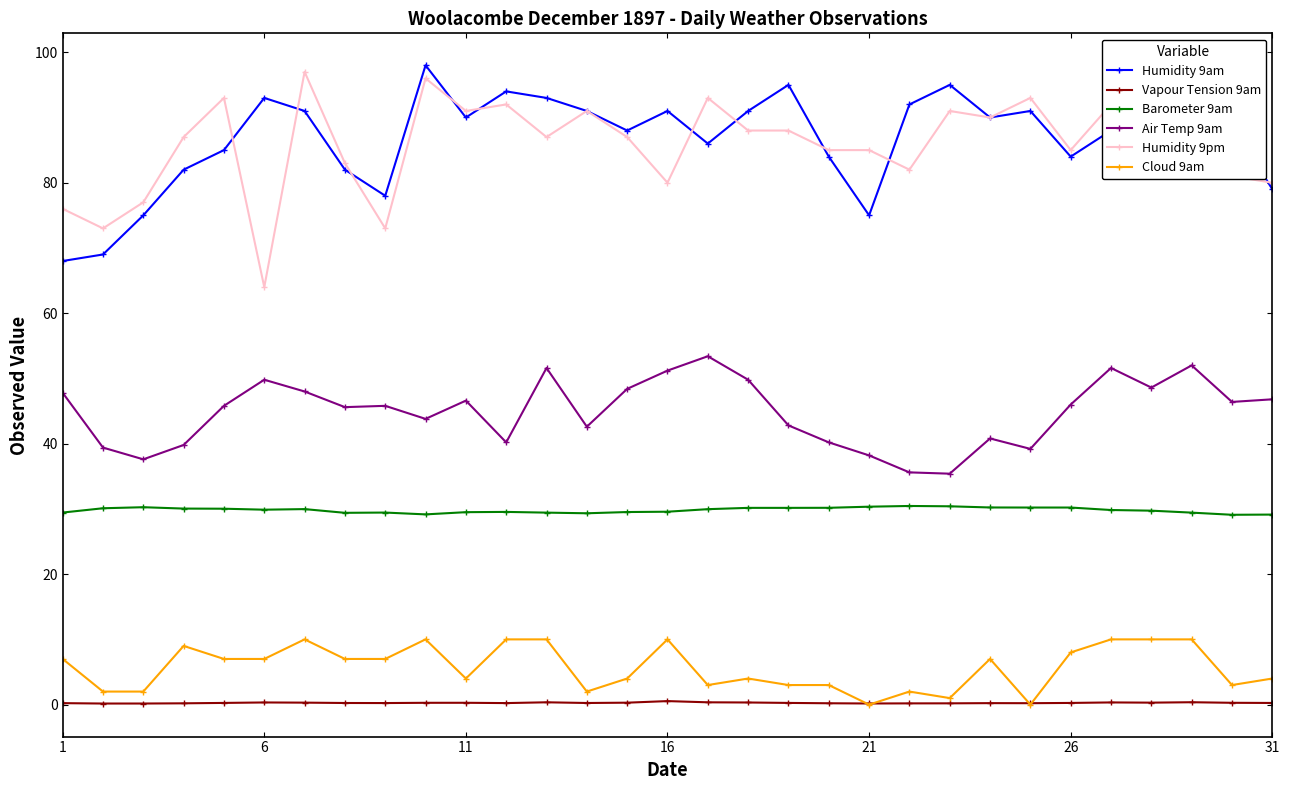

What is the maximum value shown in the chart?

98.0